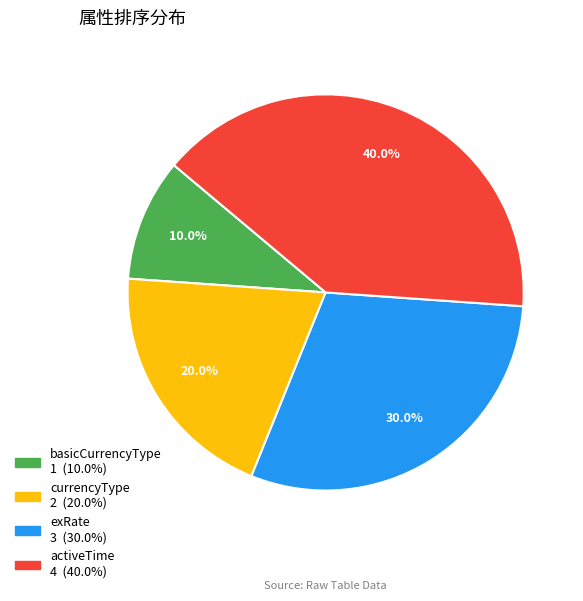

Which slice is the largest?

activeTime